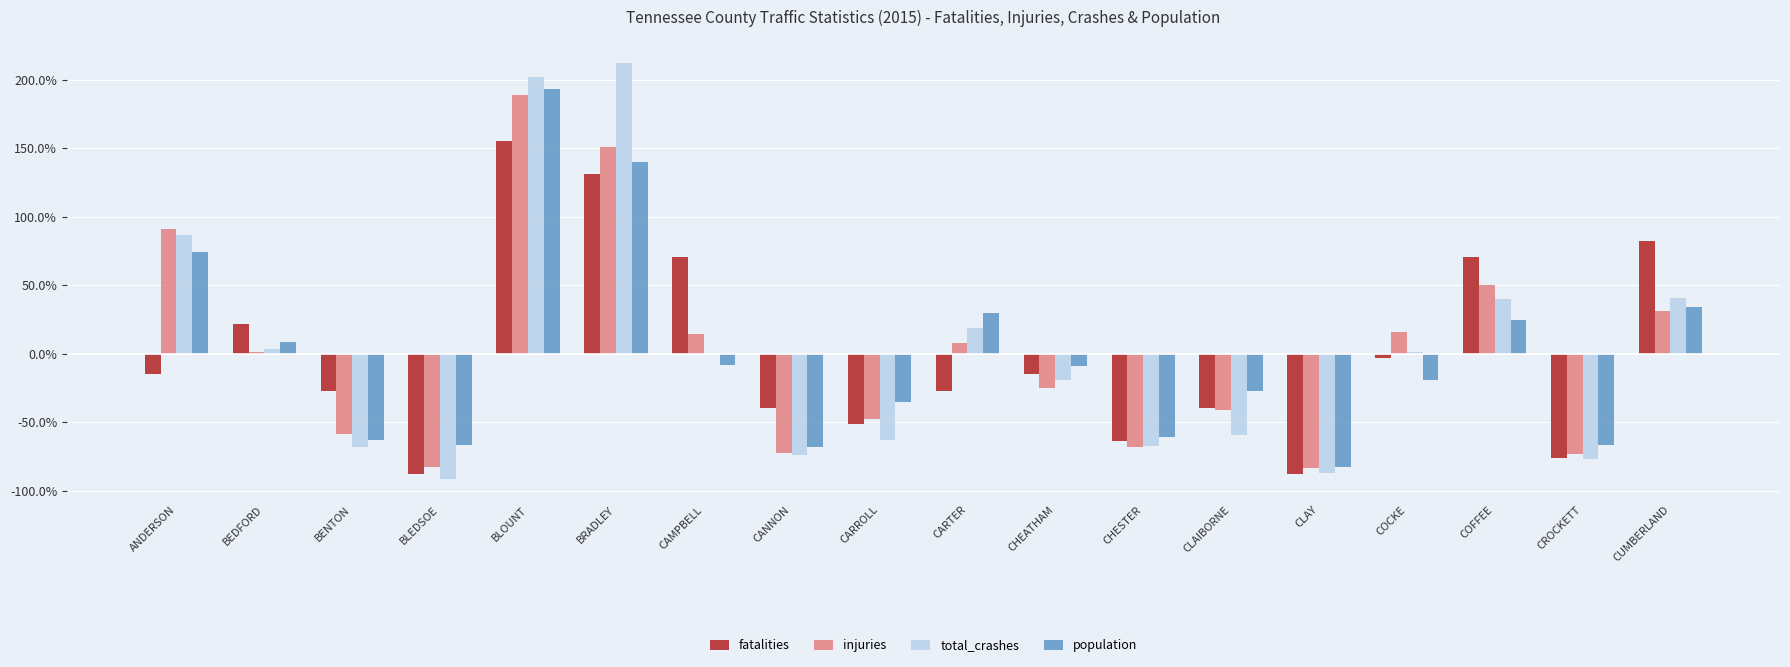

How many values in population are above zero?

7